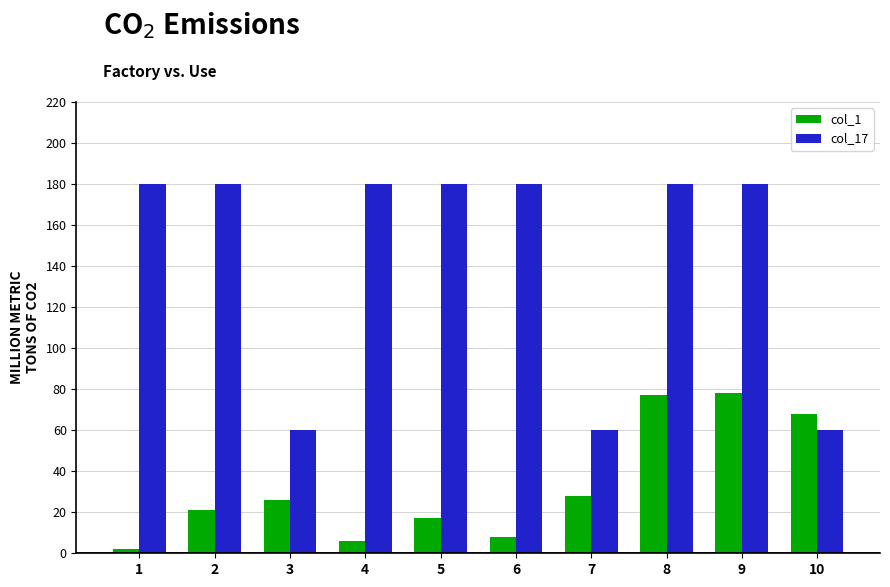

What is the difference between the second highest and minimum values in the col_17 series?

120